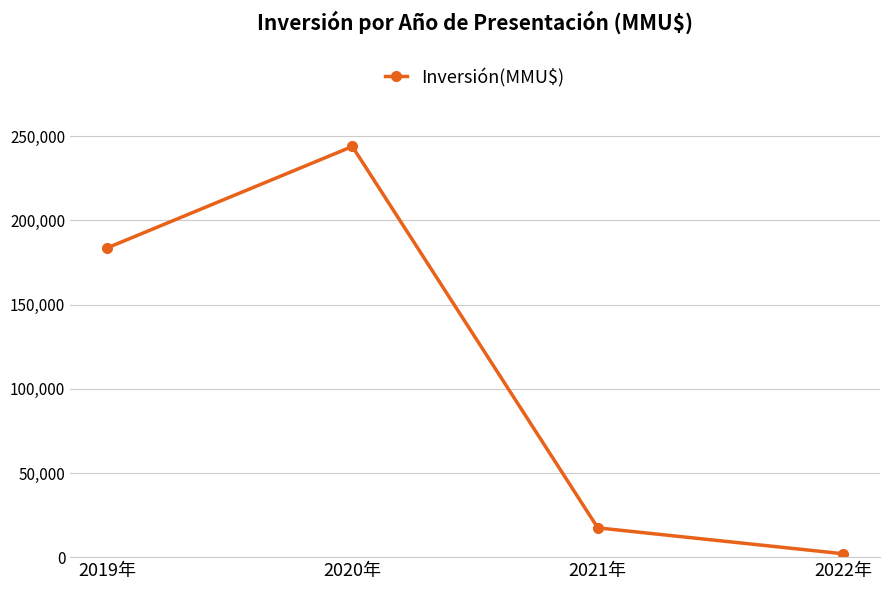

At which label is the value closest to 122985?

2019年